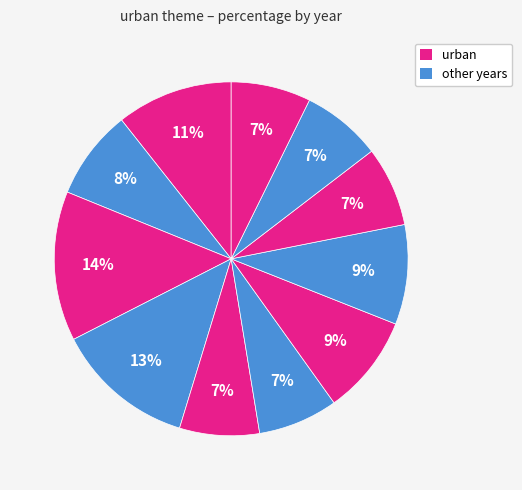

How many segments does this pie chart have?

11